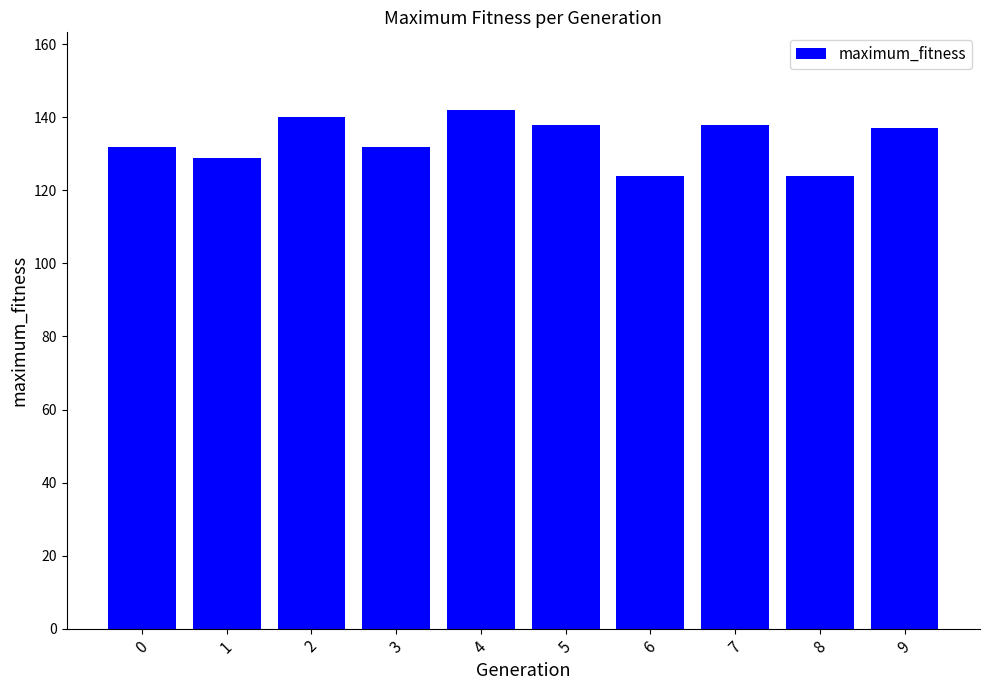

Which has a higher value, 6 or 2?

2